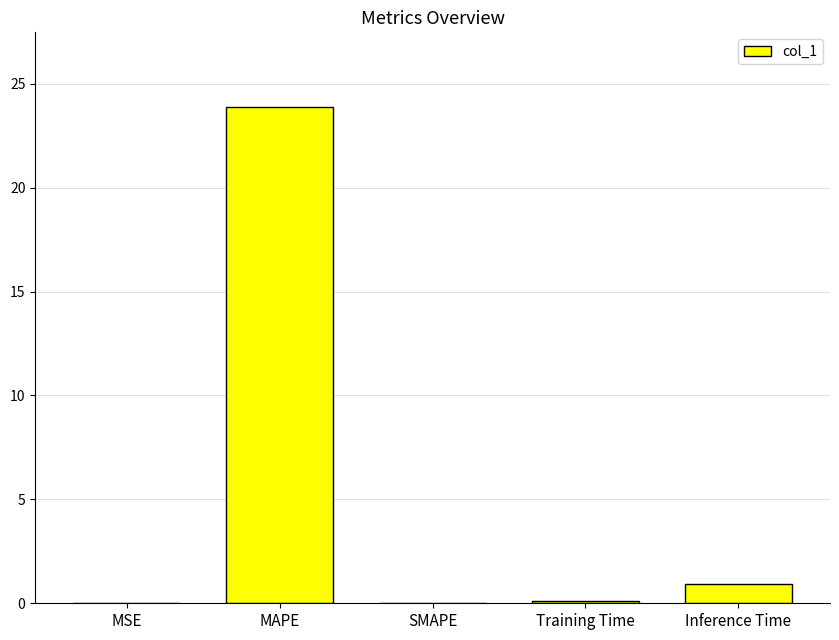

Which has a higher value, Inference Time or MAPE?

MAPE